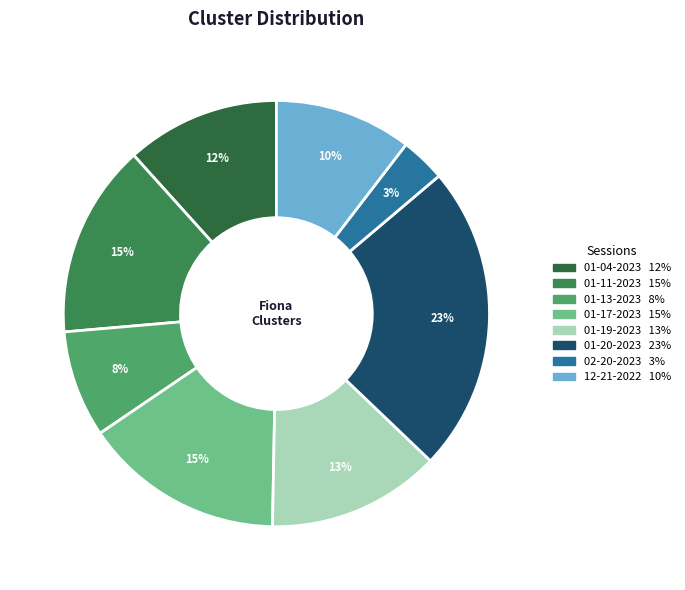

What is the largest slice in the pie chart?

fiona 01-20-2023.mat